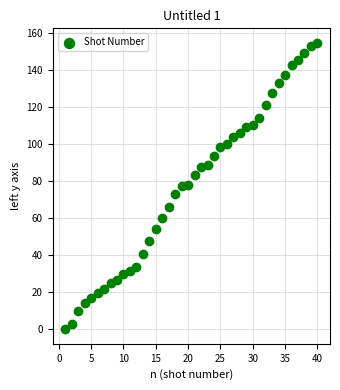

What is the range of X values (max minus min)?

39.0